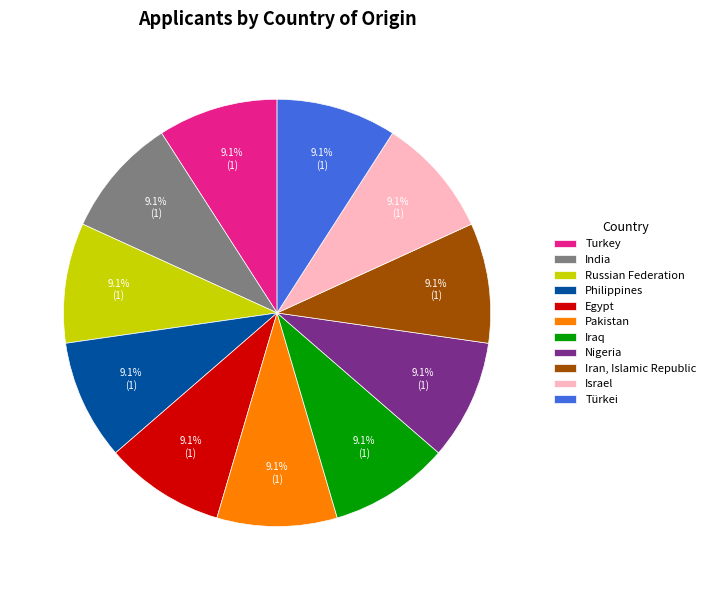

What is the ratio of the value at India to the value at Iran, Islamic Republic?

1.0